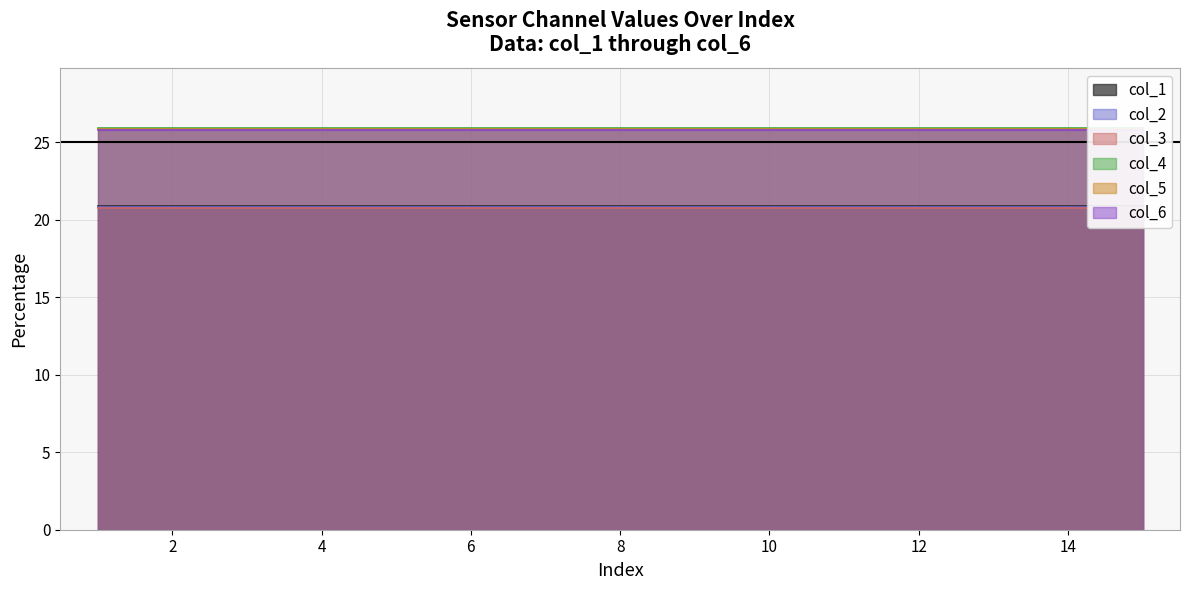

Which series has the largest total across all categories?

col_4